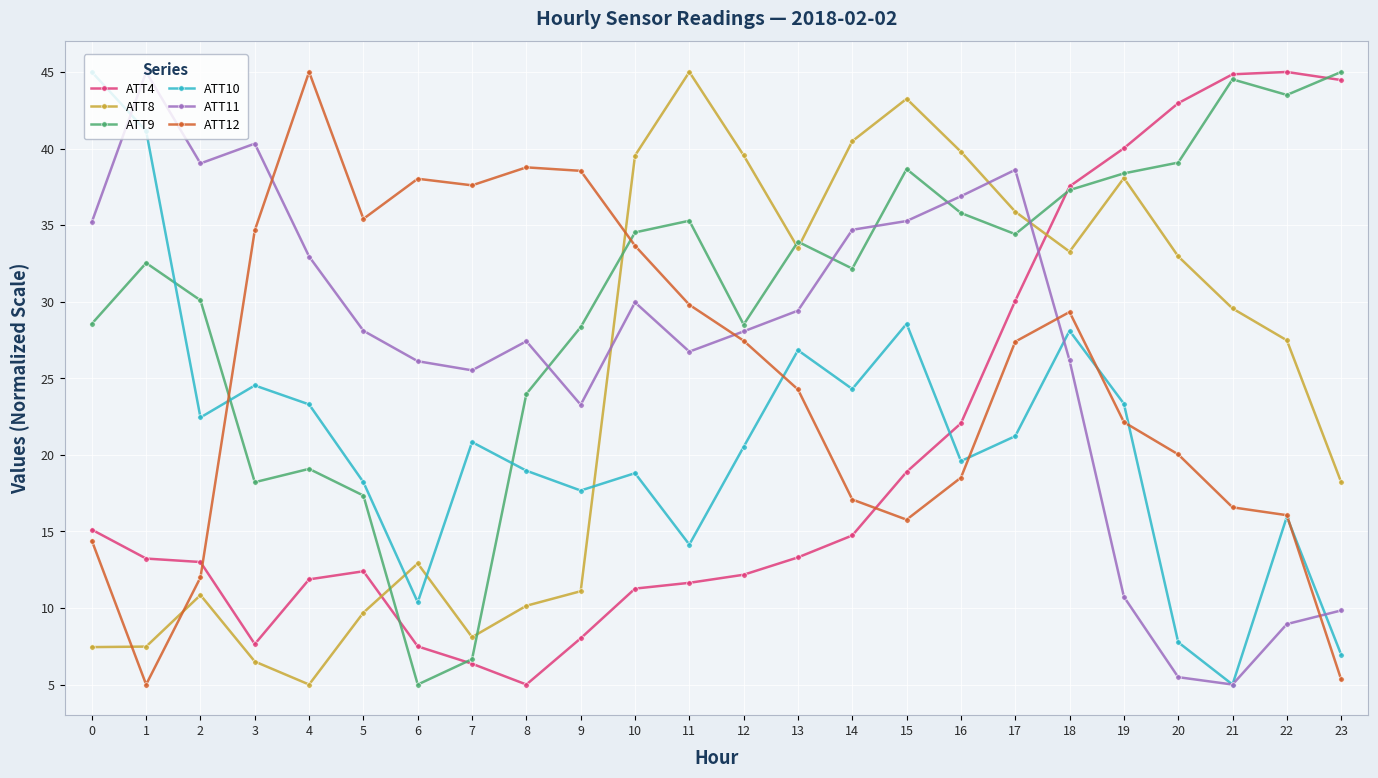

How many lines are shown in the chart?

6